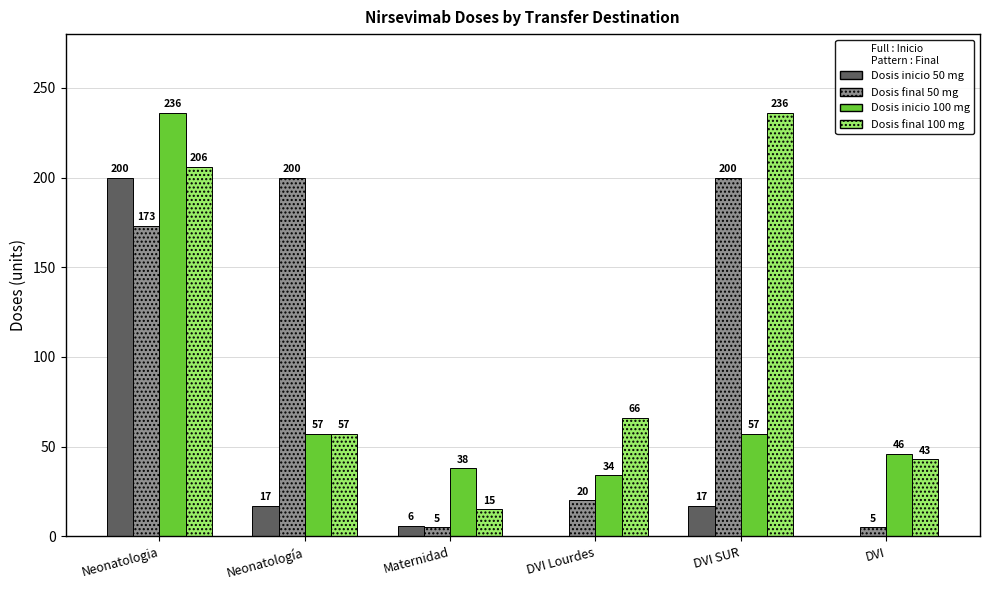

Which series changed the most between Neonatología and Maternidad?

Dosis final 50 mg